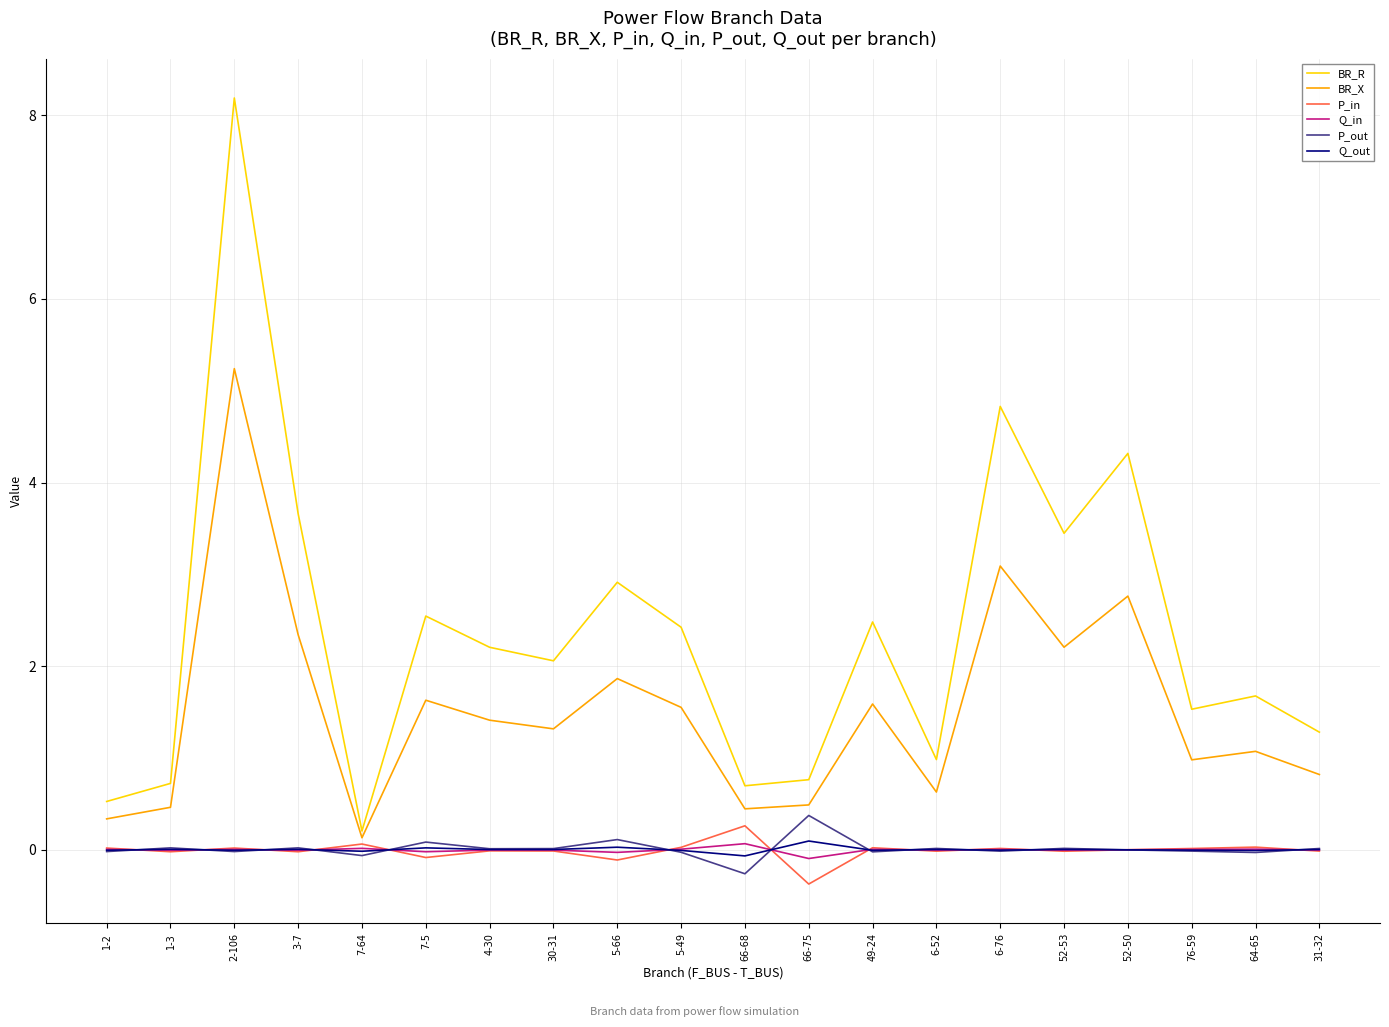

The P_in series shows 0.3 at 66-68. True or false?

True